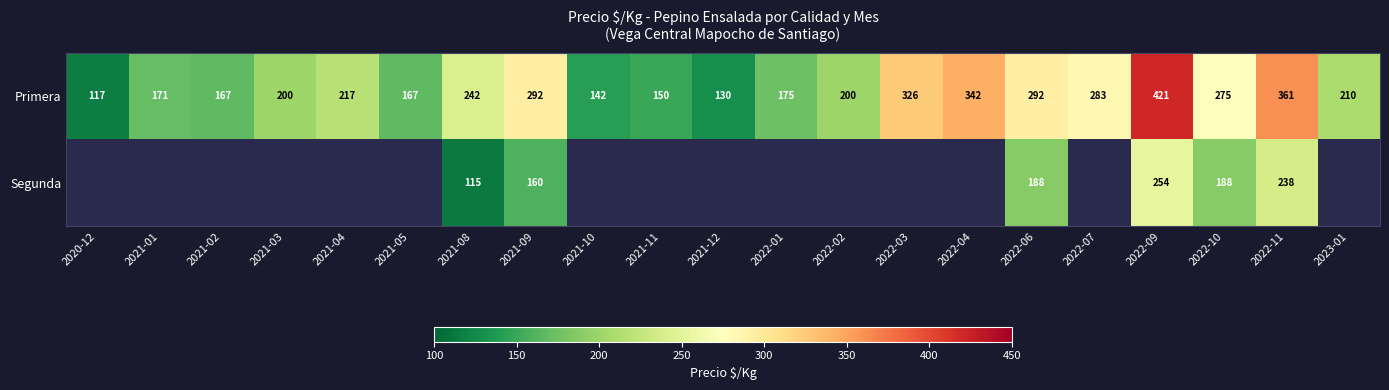

At which label does Primera first exceed 210?

2021-04